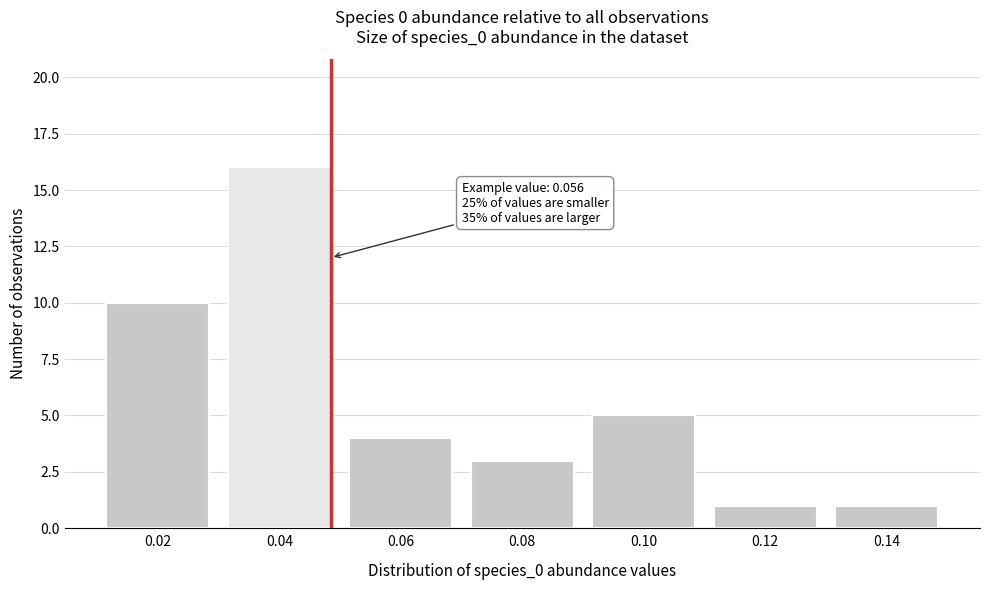

Reading left to right, what are all the values shown in this chart?

0.02=10	0.04=16	0.06=4	0.08=3	0.10=5	0.12=1	0.14=1